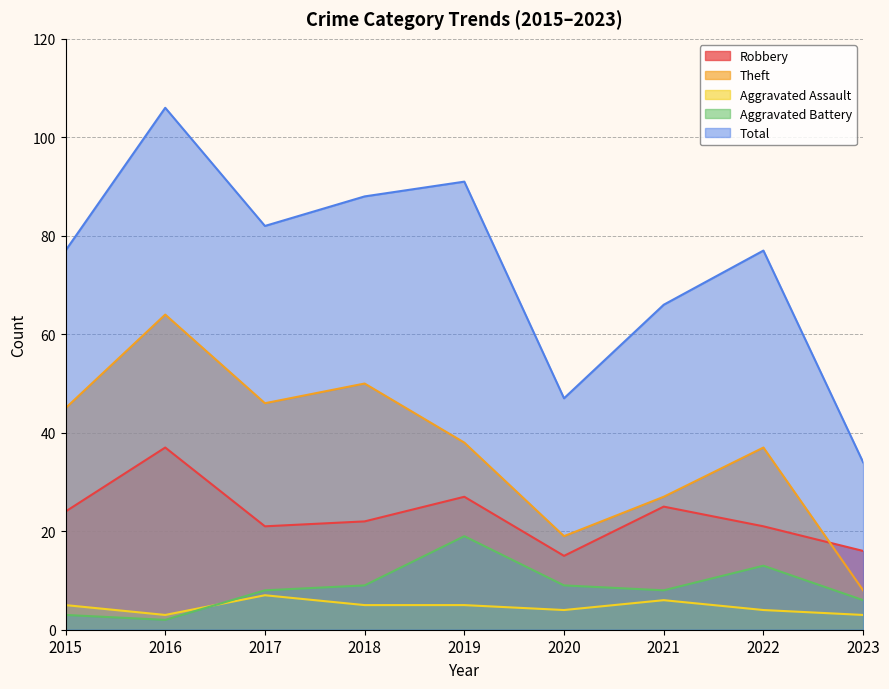

What is the value of the Total point at the 7th from the left?

66